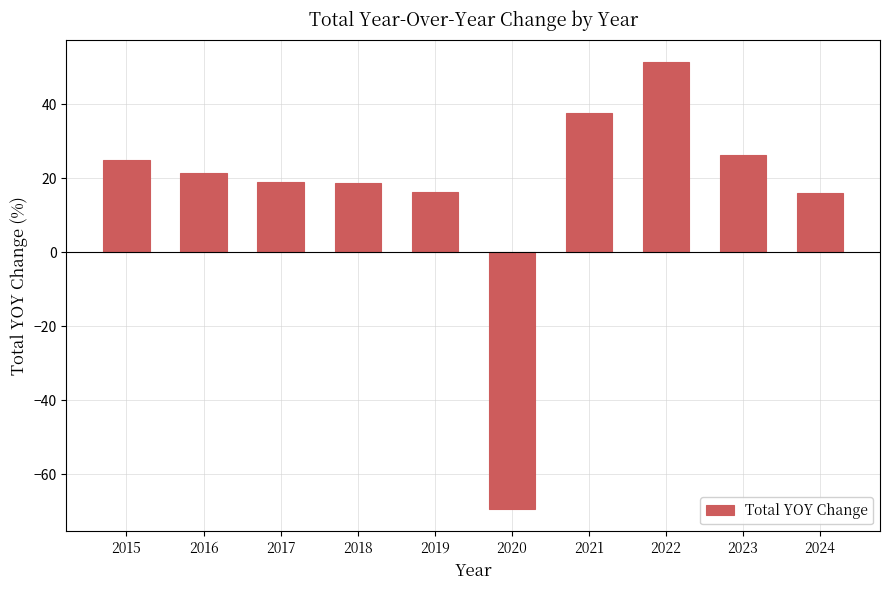

Is it true that the value at 2016 is 10.8?

False